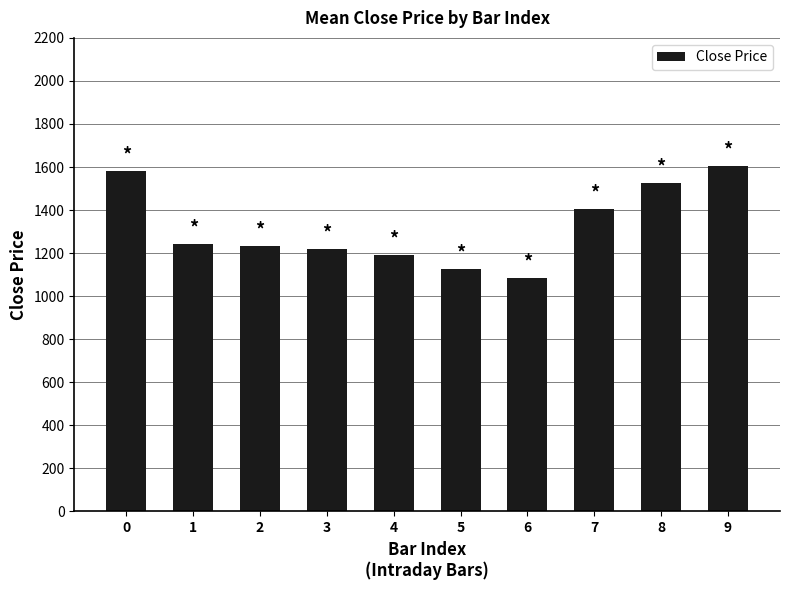

What is the greatest value displayed?

1606.9